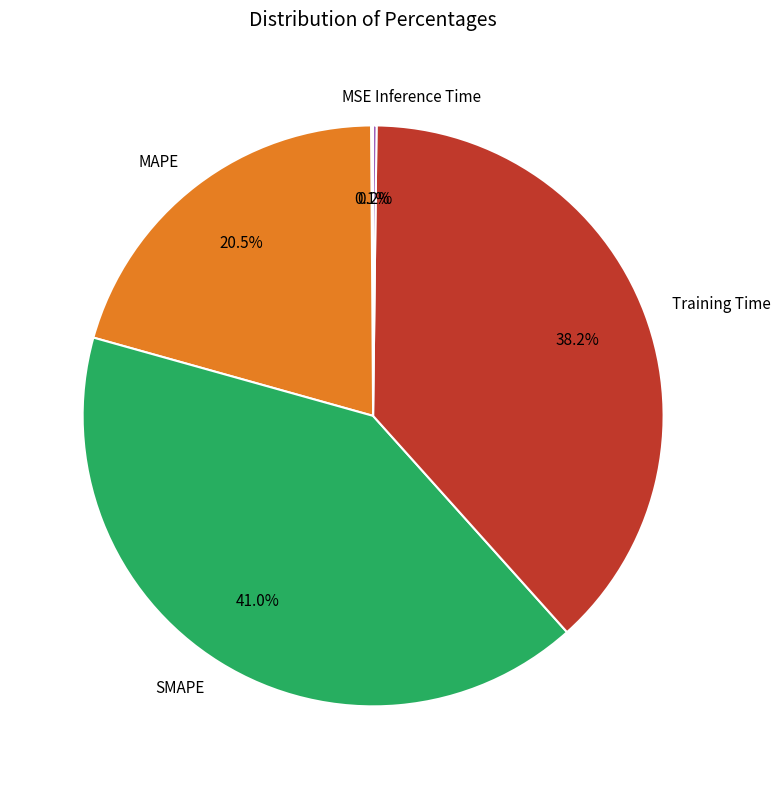

To the nearest percent, what is the difference between the largest and smallest slice percentages?

41%